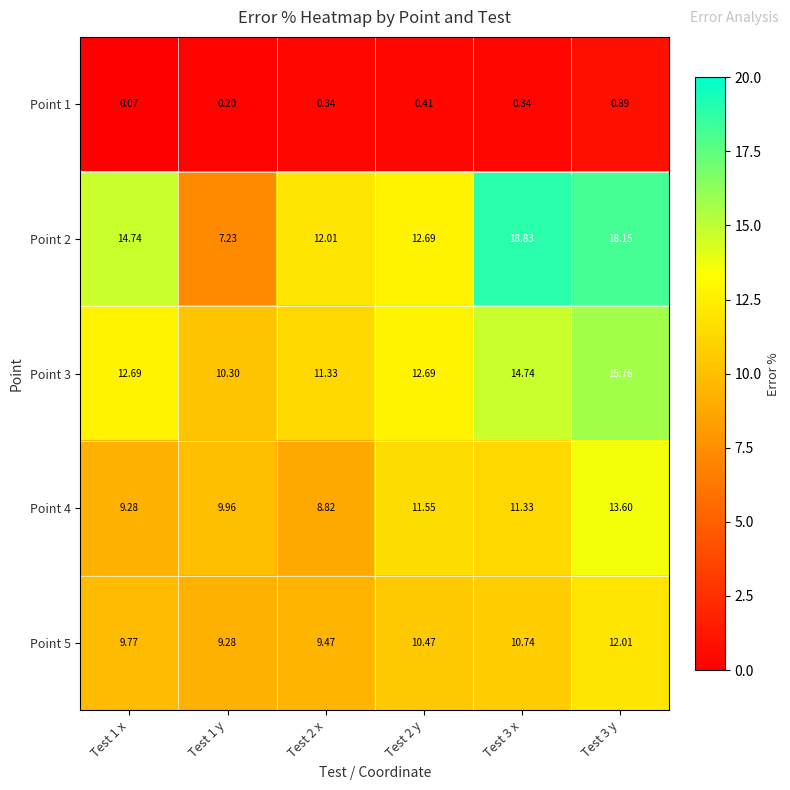

Is the value of Point 5 at Test 1 y greater than the value of Point 3 at Test 2 y?

No